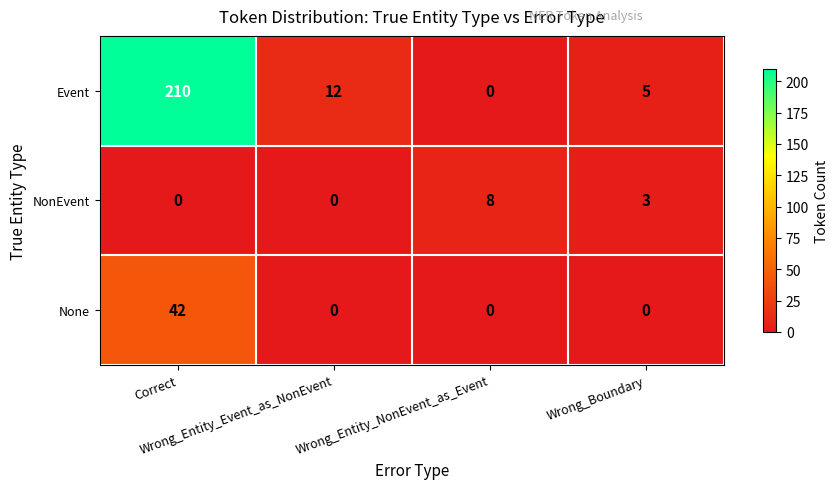

How many None values are between 0 and 42?

4